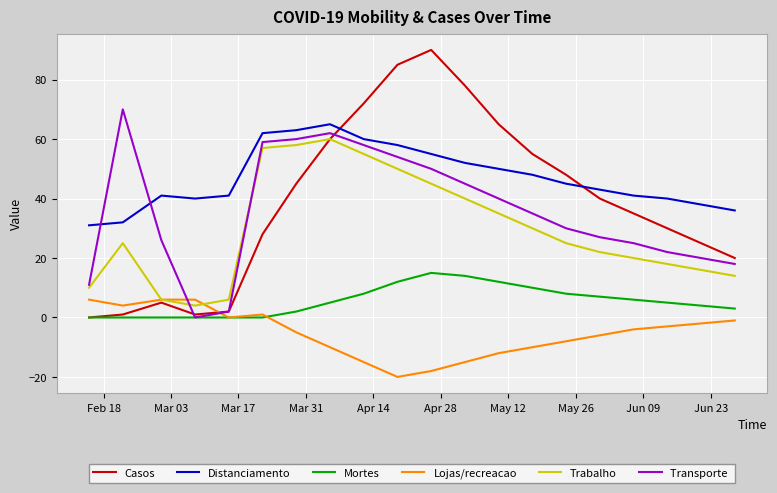

What is the maximum value shown in the chart?

90